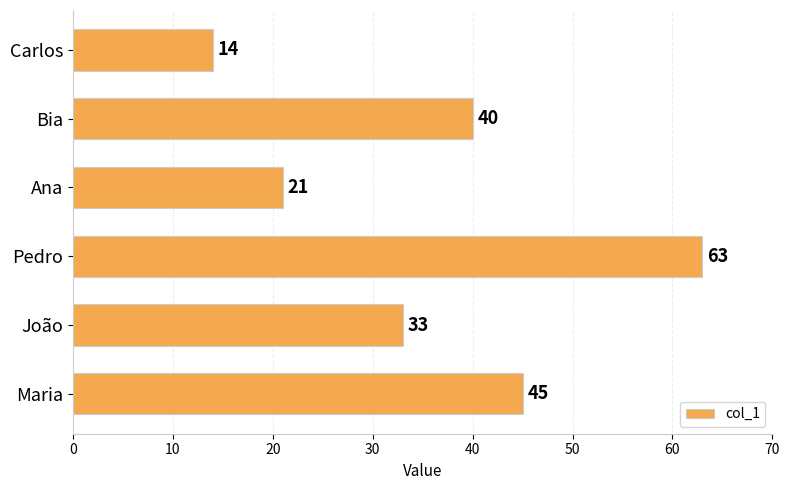

Which label corresponds to the smallest value in the chart?

Carlos